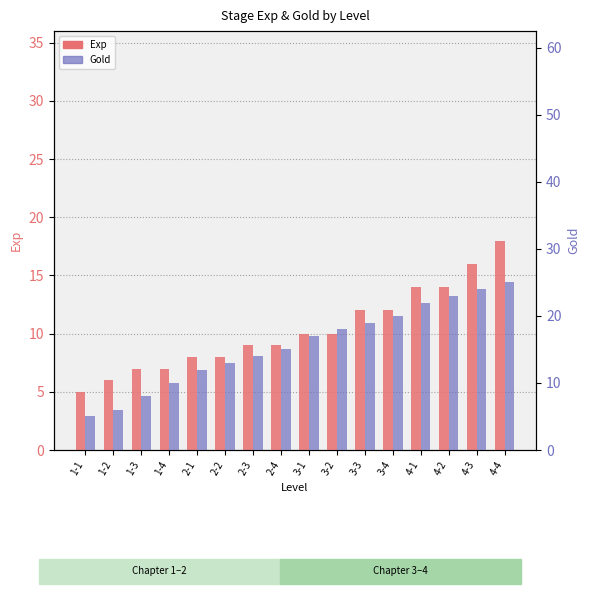

What is the minimum value for Gold?

5